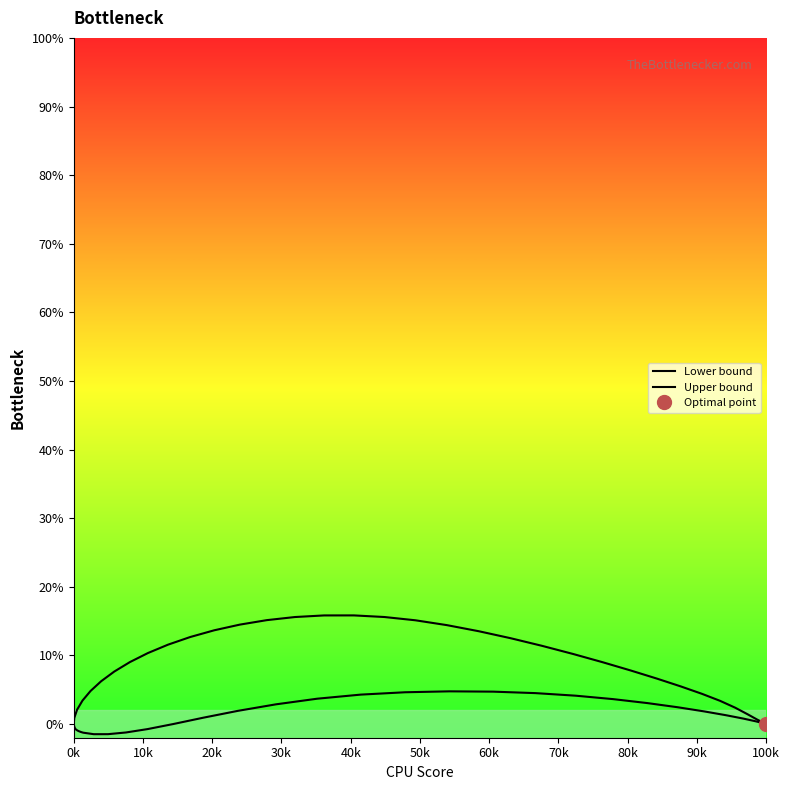

Does the chart display data point markers on the line(s)?

No